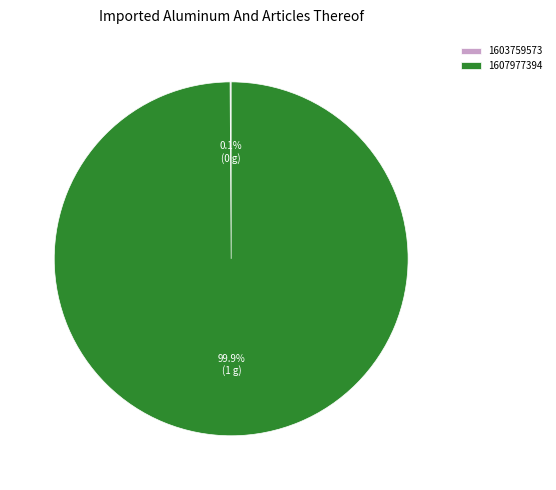

What is the largest slice in the pie chart?

1607977394